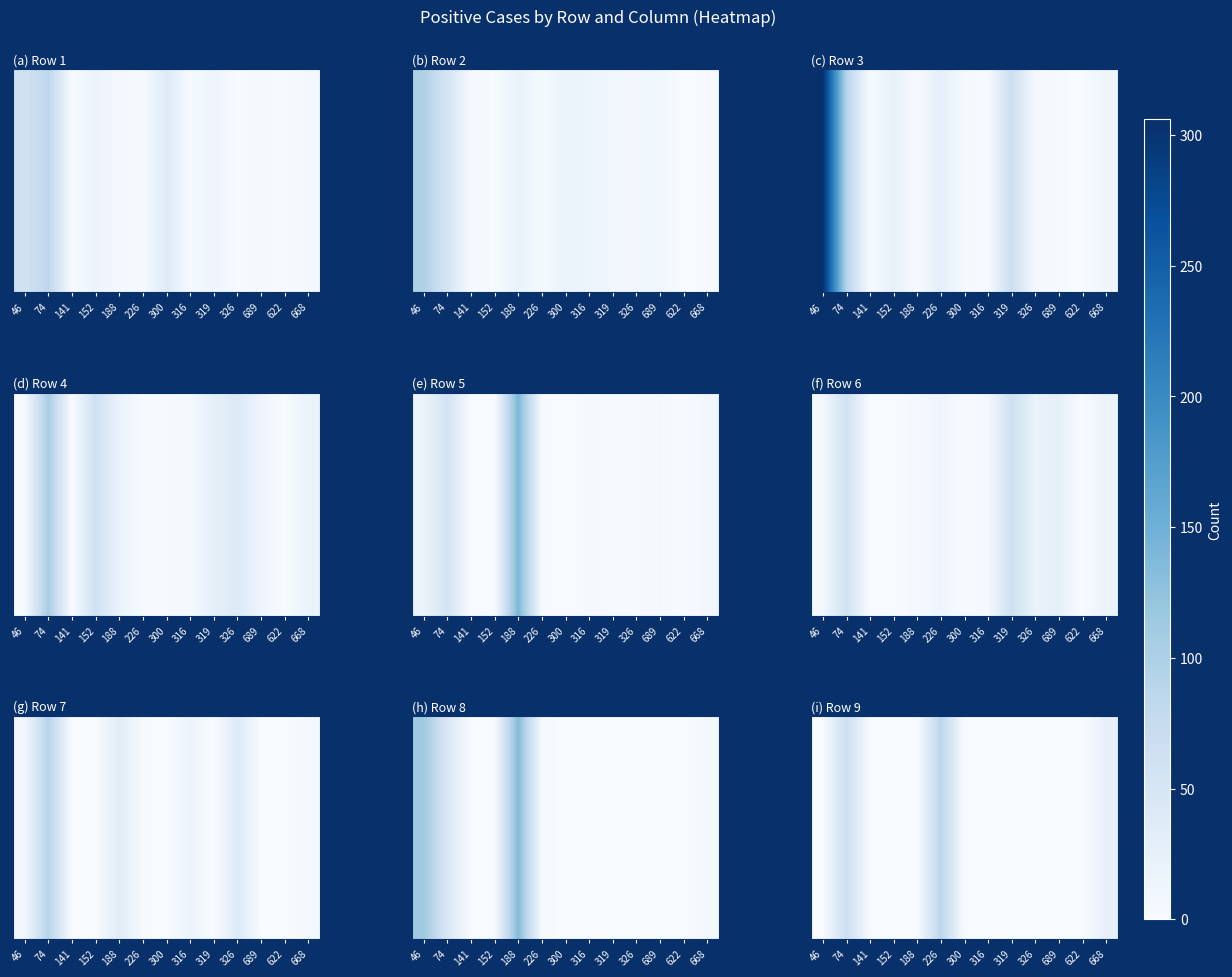

At which label is the value closest to 43?

668